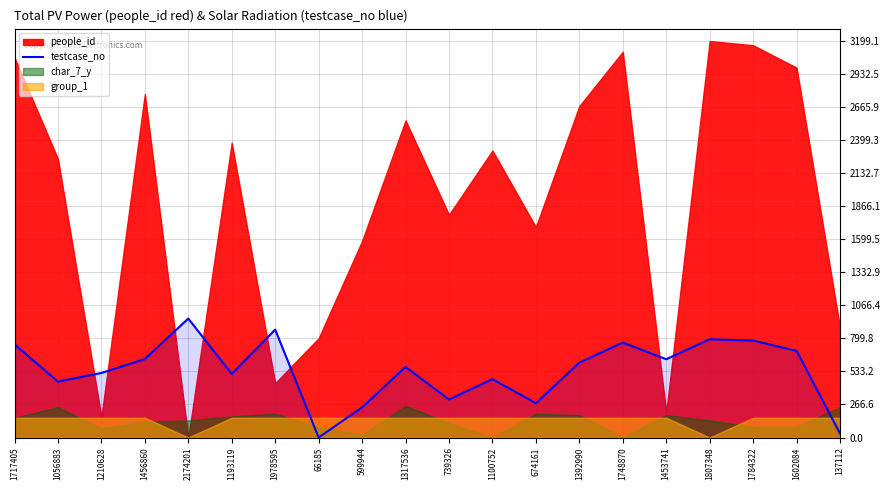

How many data points are less than 604?

10